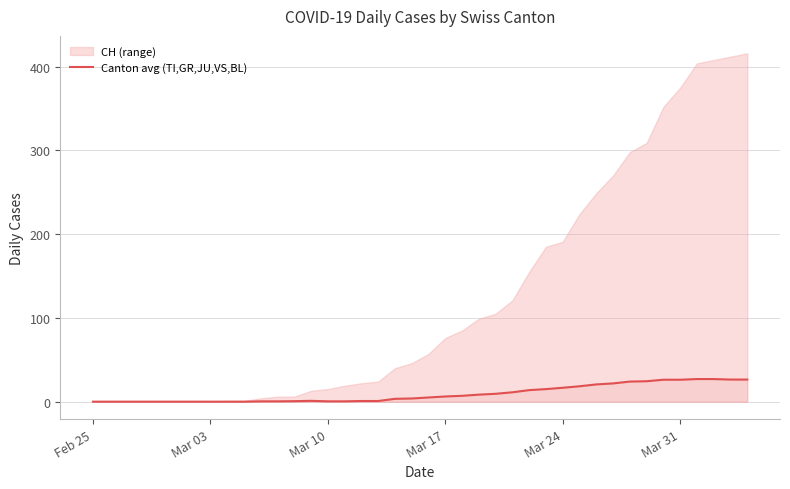

Is it true that Canton avg (TI,GR,JU,VS,BL) equals 26.2 at Mar 31?

True